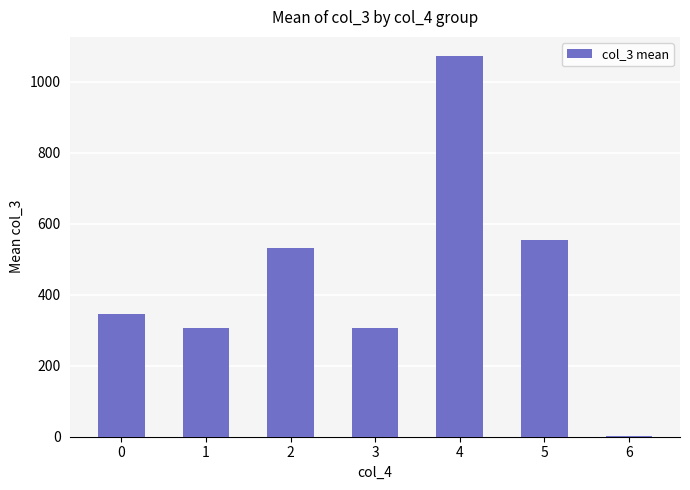

Is it true that the value at 1 is 467?

False